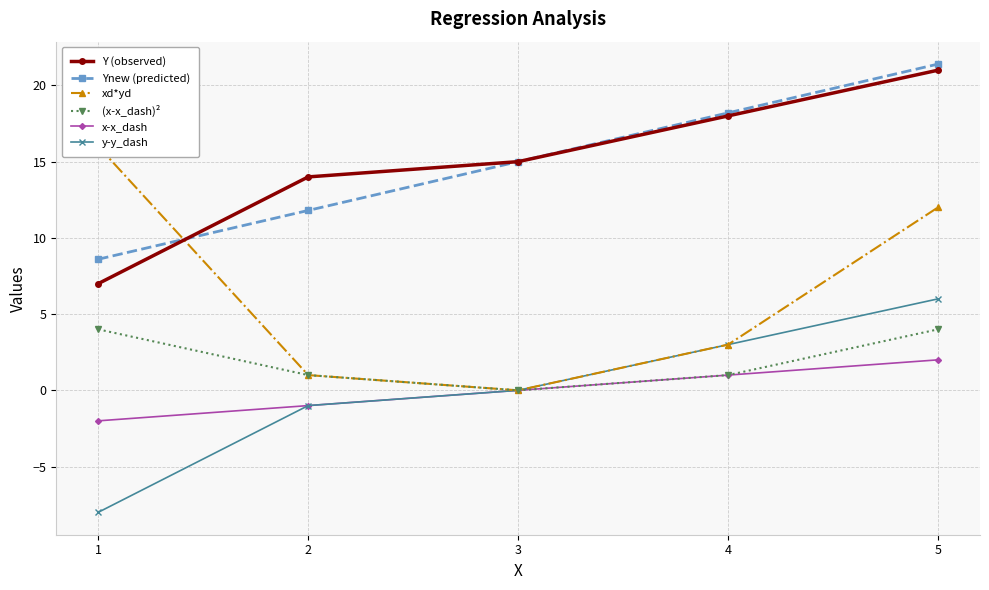

Is the value of x-x_dash at 5 greater than the value of (x-x_dash)² at 1?

No